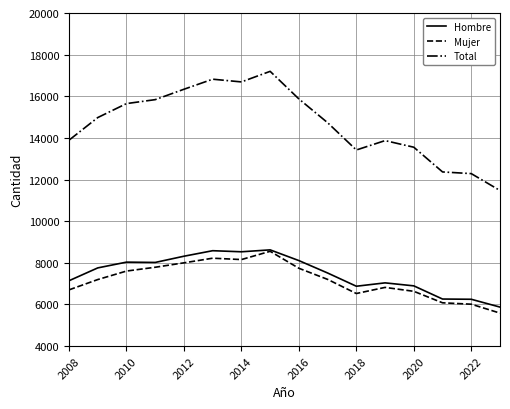

Which series has the widest spread of values?

Total